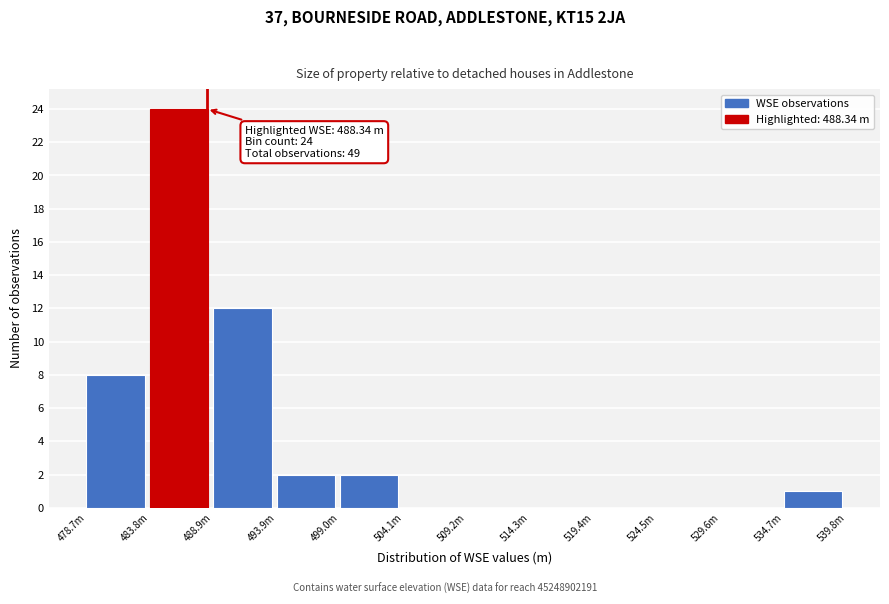

Reading right to left, list all the values displayed in this chart.

534.7m=1	529.6m=0	524.5m=0	519.4m=0	514.3m=0	509.2m=0	504.1m=0	499.0m=2	493.9m=2	488.9m=12	483.8m=24	478.7m=8